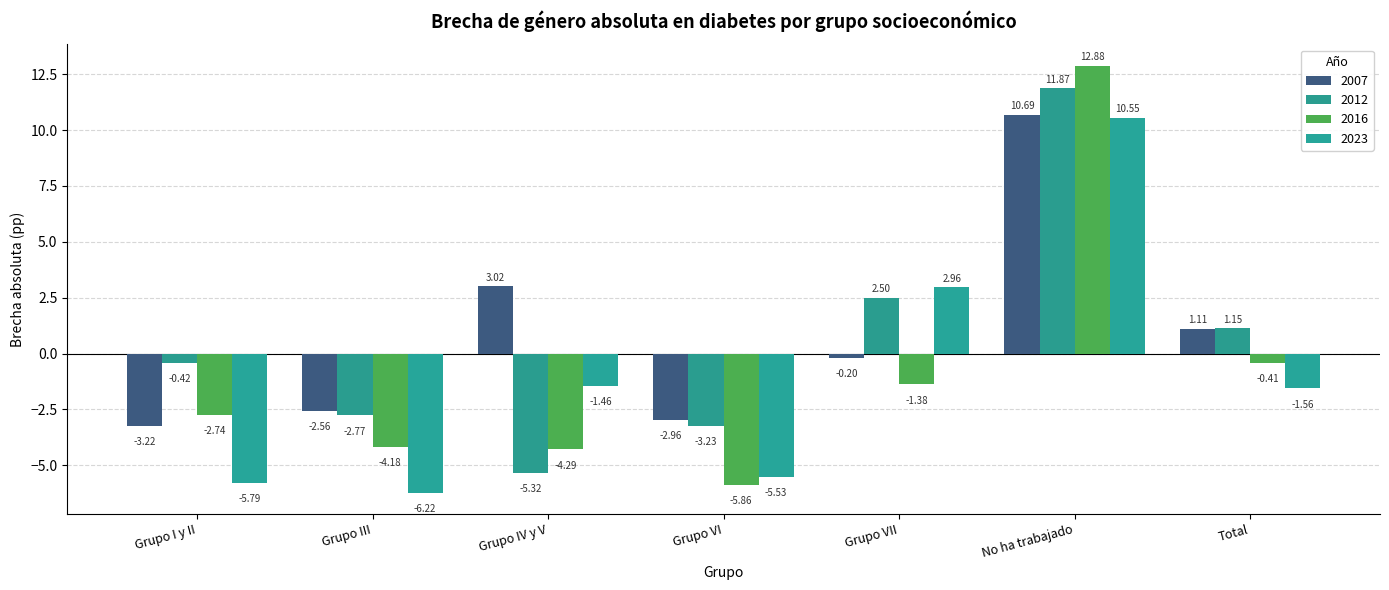

How many distinct data groups are displayed?

4